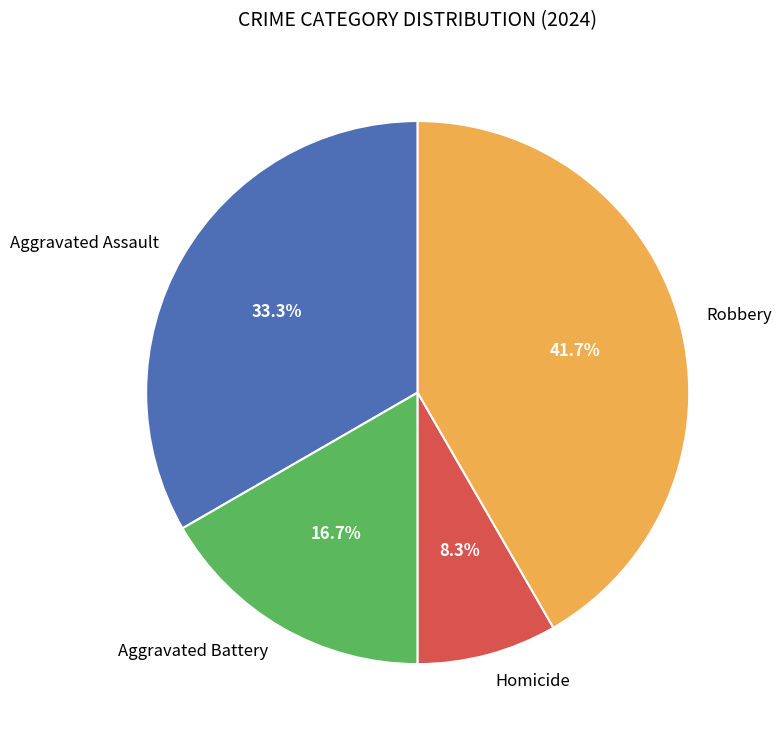

Count the number of slices in the pie.

4